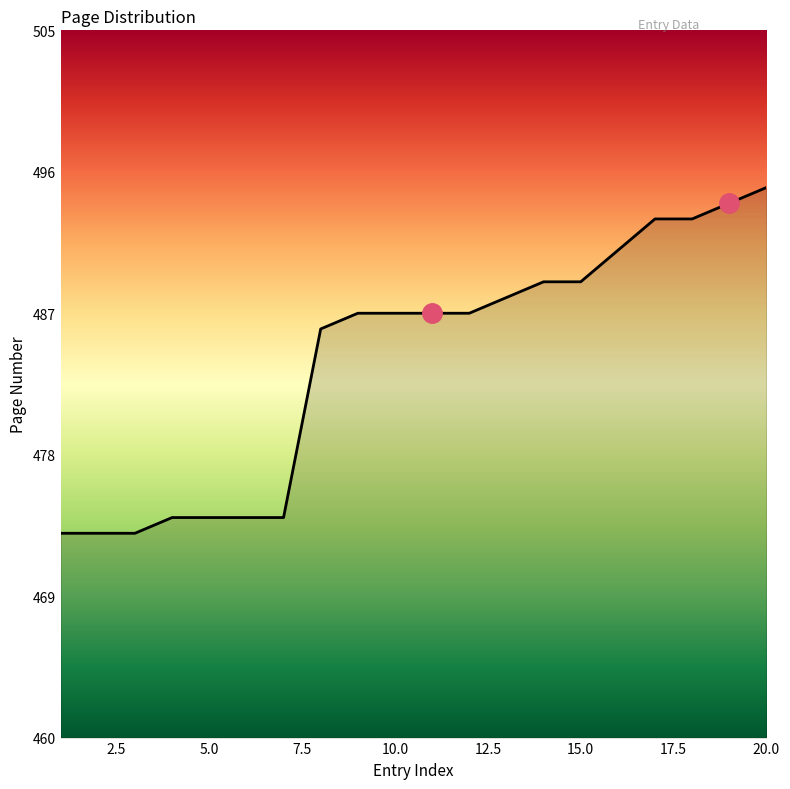

What is the minimum value shown in the chart?

473